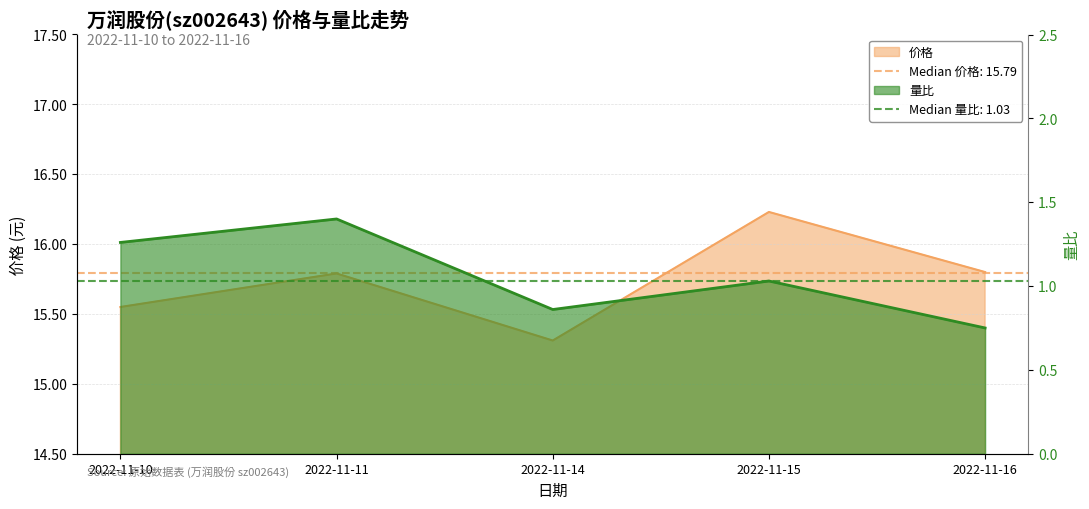

What is the average value of the 价格 series?

15.7